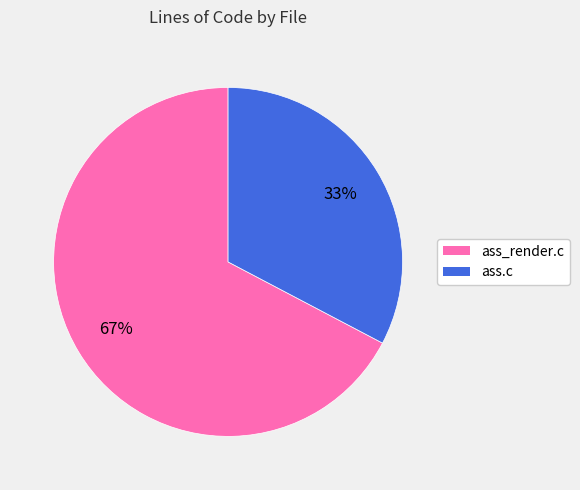

Which category has the smallest portion of the pie?

ass.c